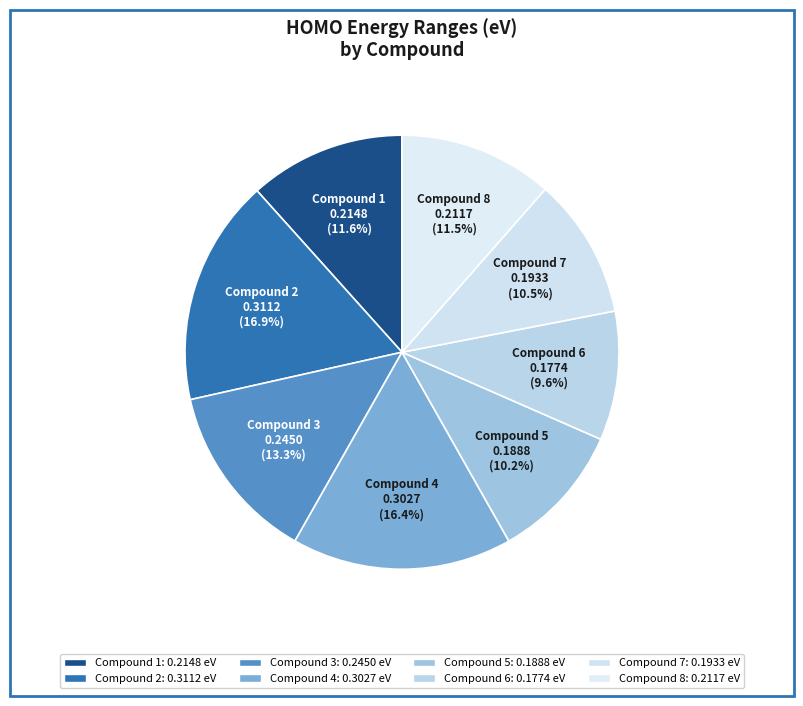

How many slices are in this pie chart?

8